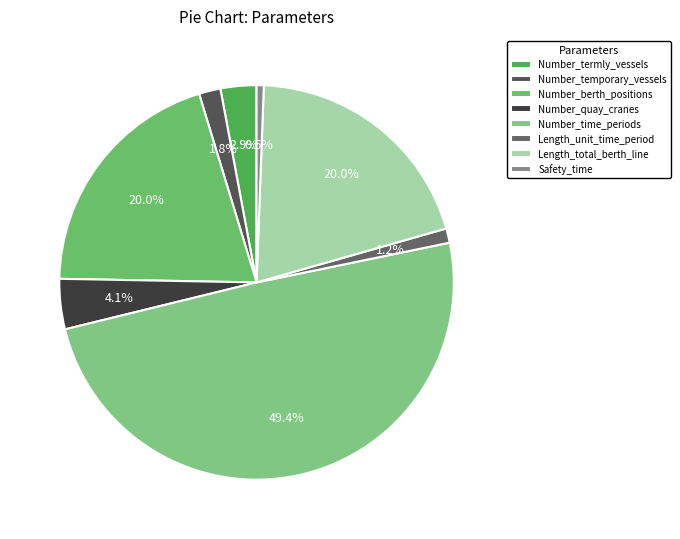

Is it true that Number_berth_positions is 30% of the pie?

False